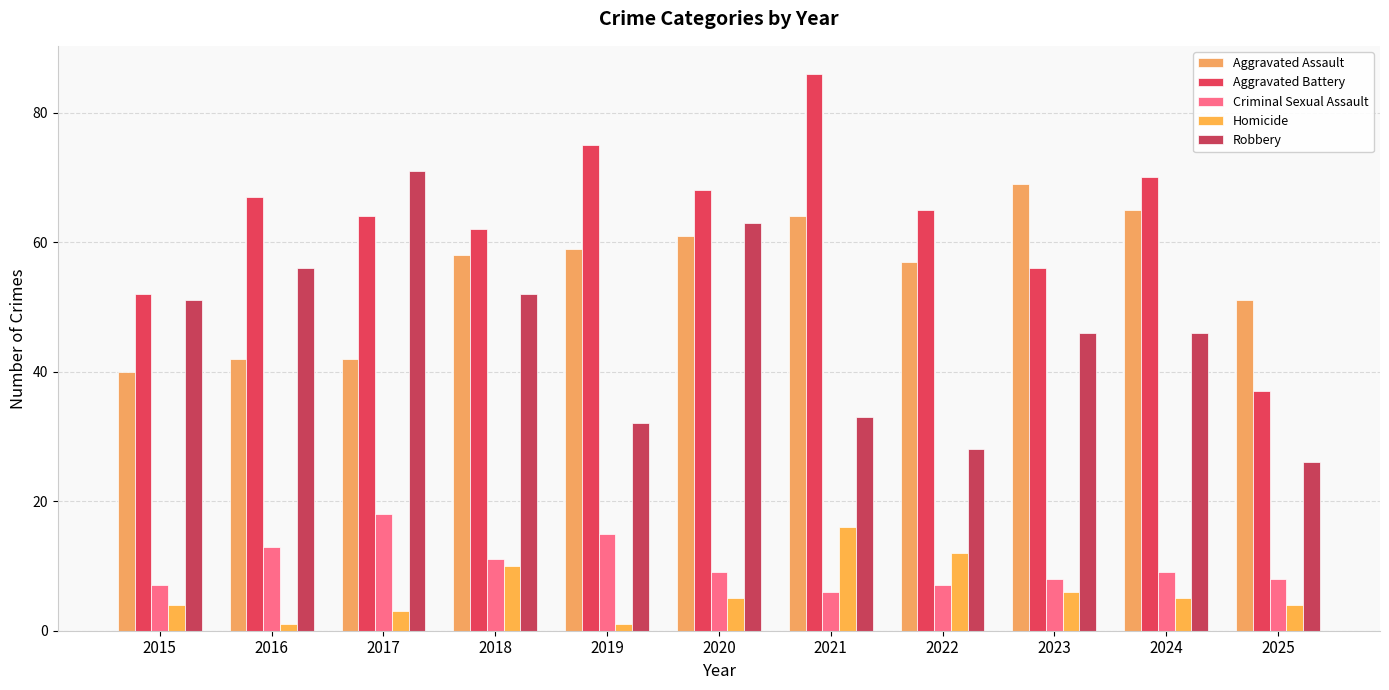

What are all the series names shown in the legend?

Aggravated Assault, Aggravated Battery, Criminal Sexual Assault, Homicide, Robbery